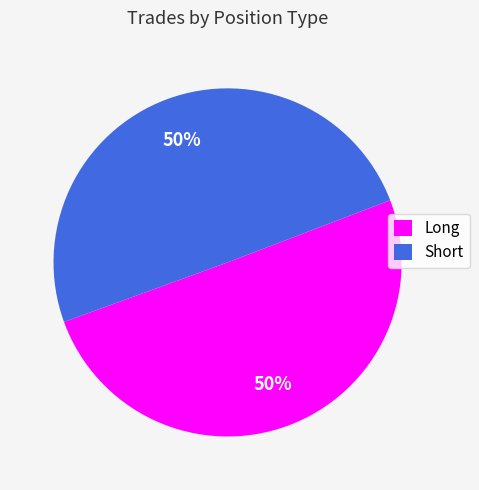

How many slices are in this pie chart?

2